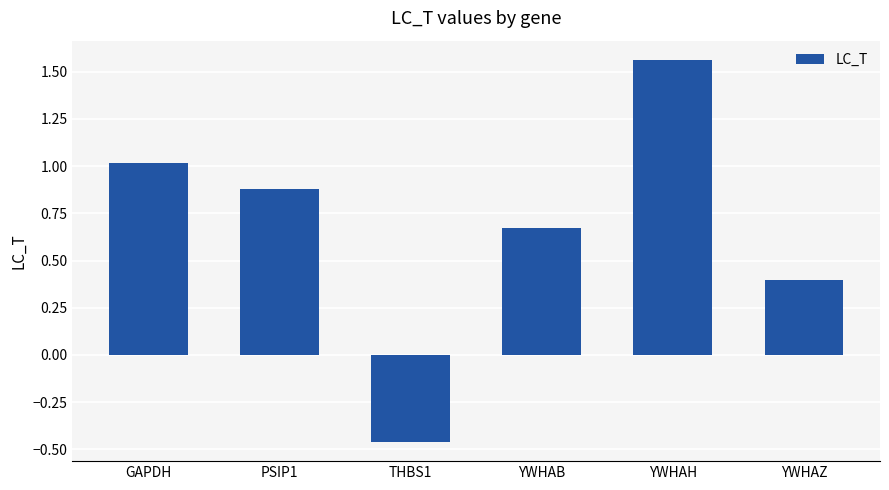

What position from the right is YWHAZ?

1